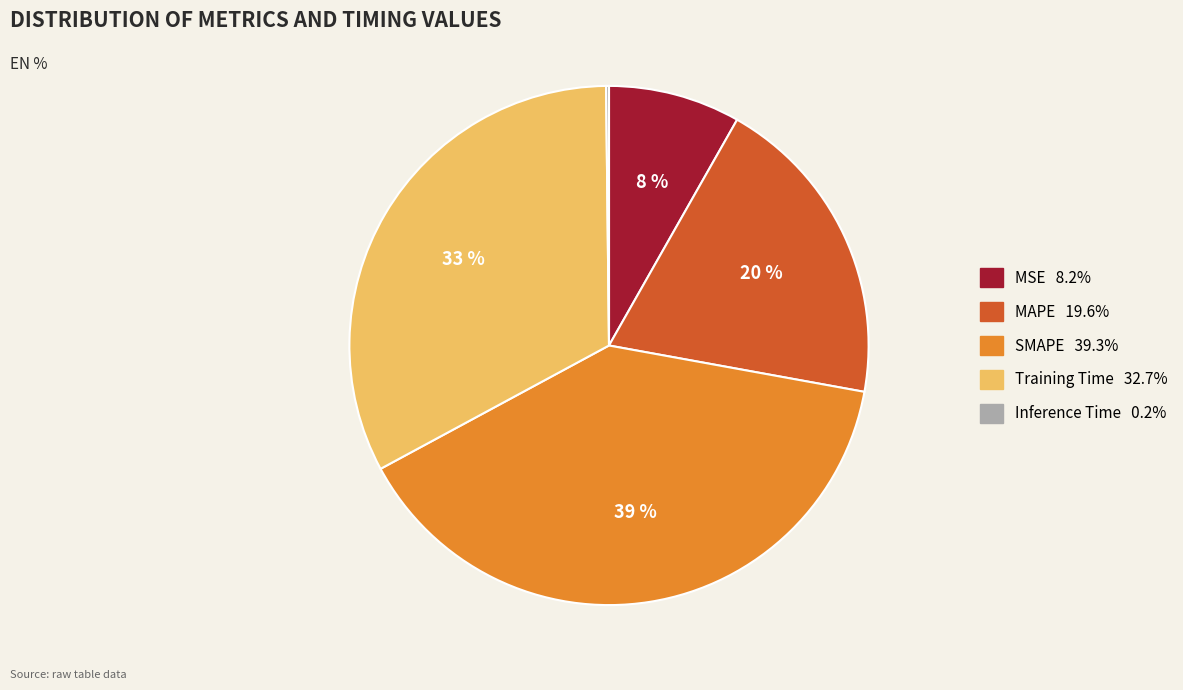

Is there any slice that represents more than half of the pie?

No